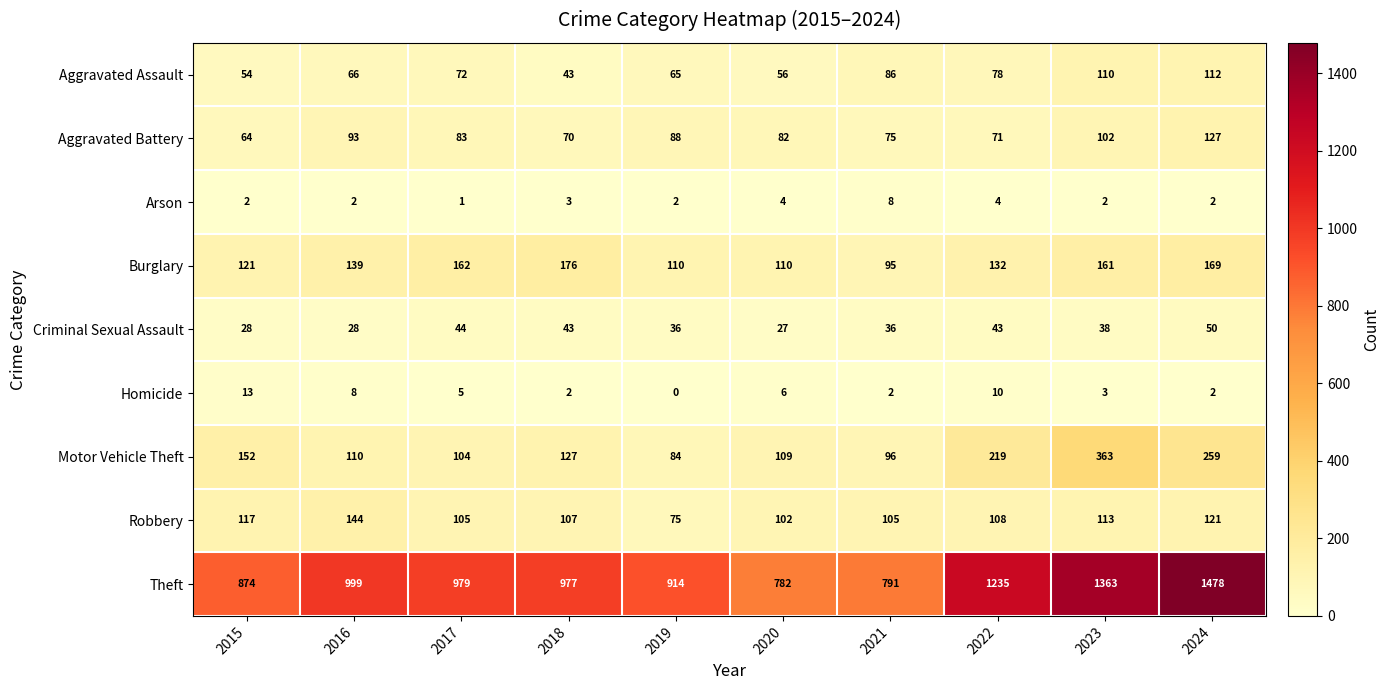

At 2020, list the series in order from largest to smallest.

Theft, Burglary, Motor Vehicle Theft, Robbery, Aggravated Battery, Aggravated Assault, Criminal Sexual Assault, Homicide, Arson